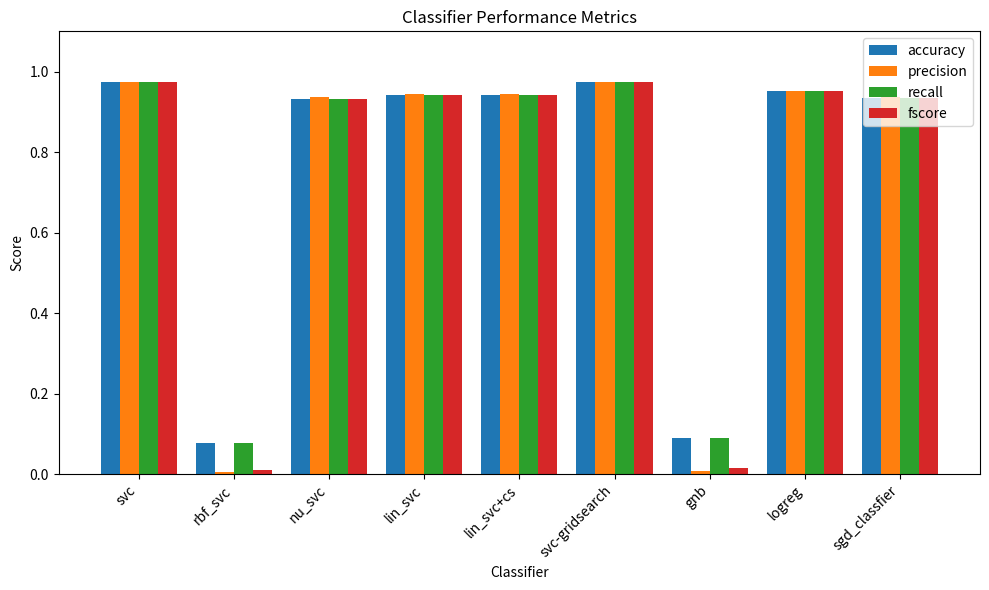

What is the total value across all series at logreg?

3.8